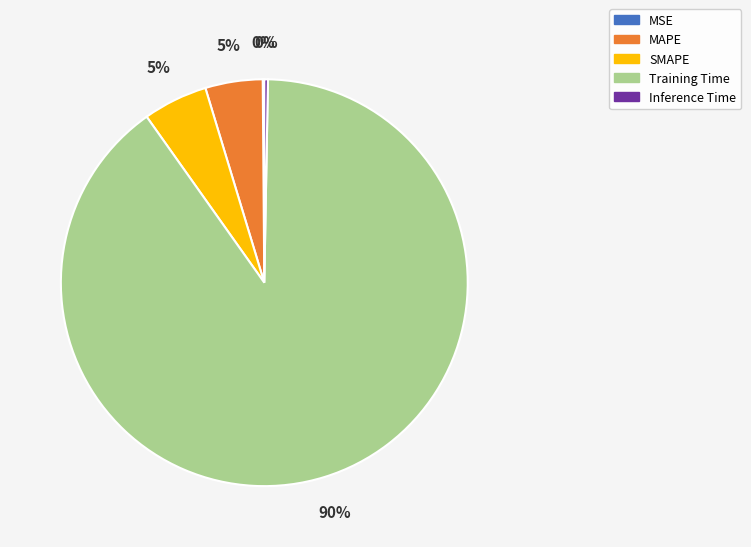

Combined, do Inference Time and Training Time account for over 50%?

Yes